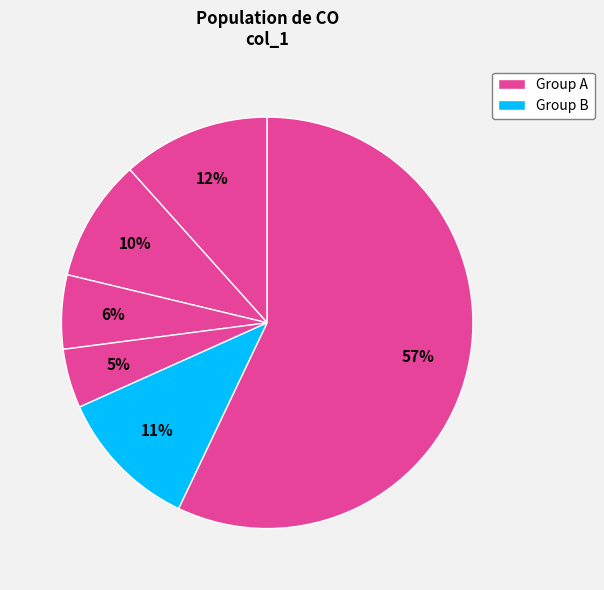

How many slices are in this pie chart?

6